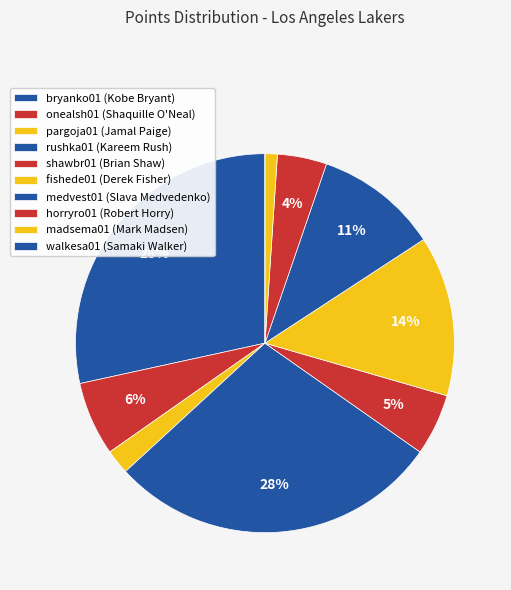

Count the number of slices in the pie.

10